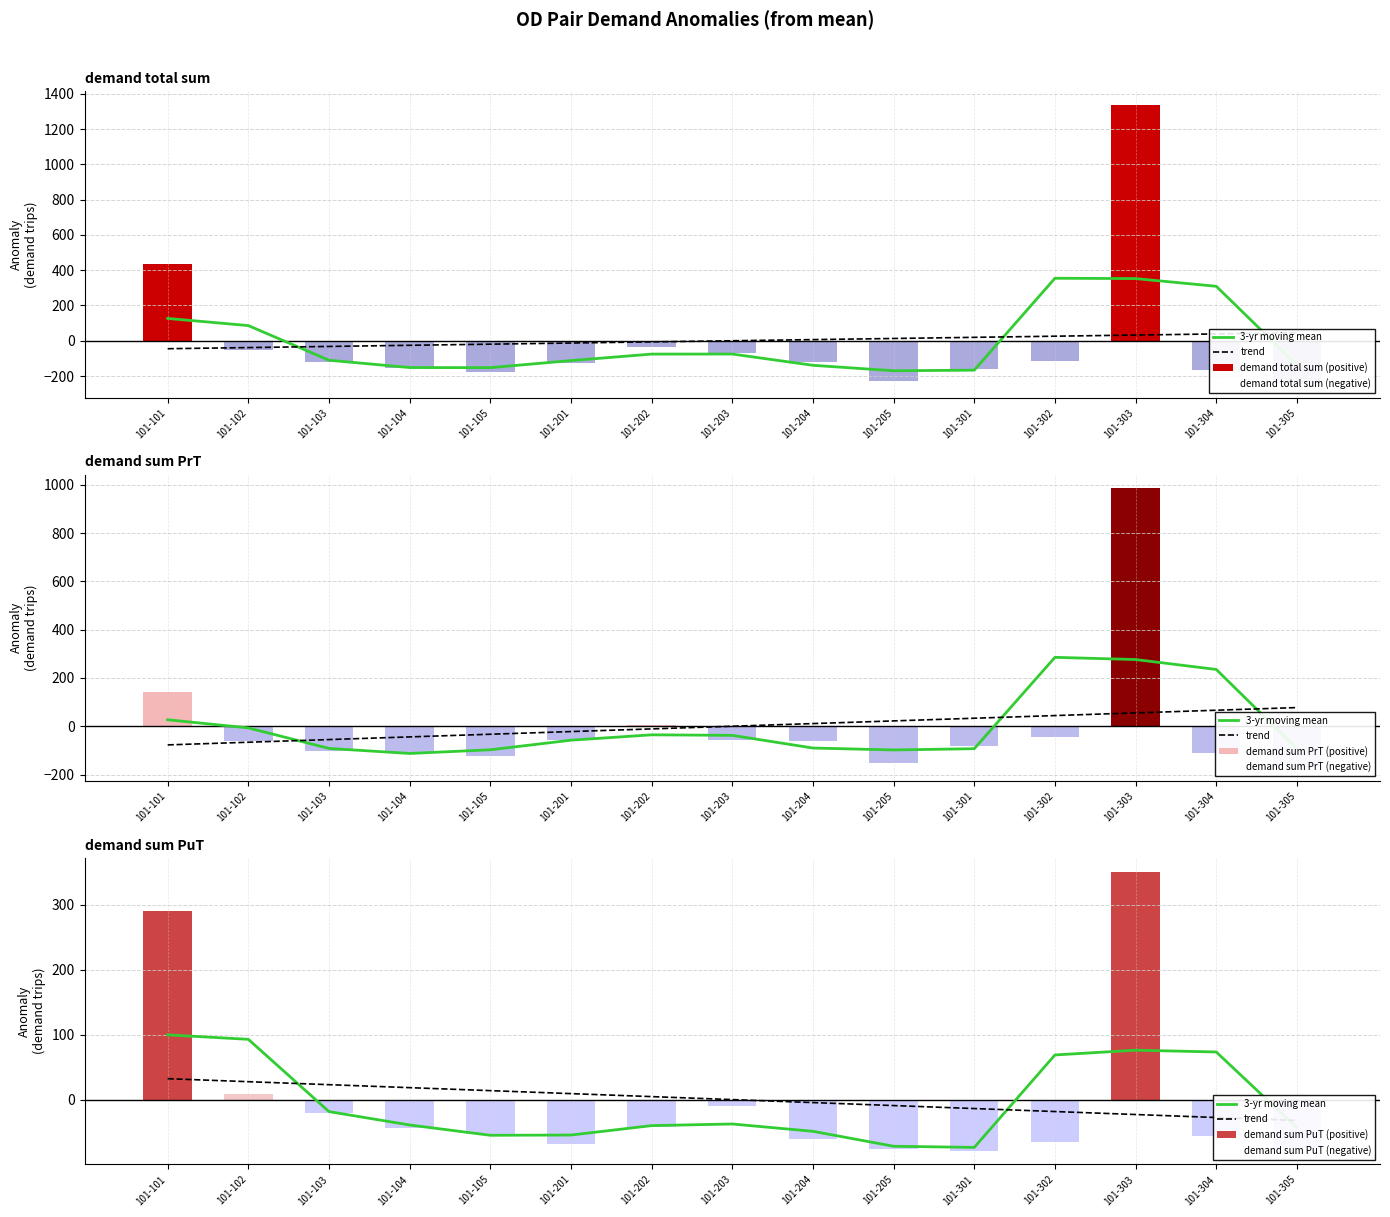

At how many categories does at least one series exceed 659?

1